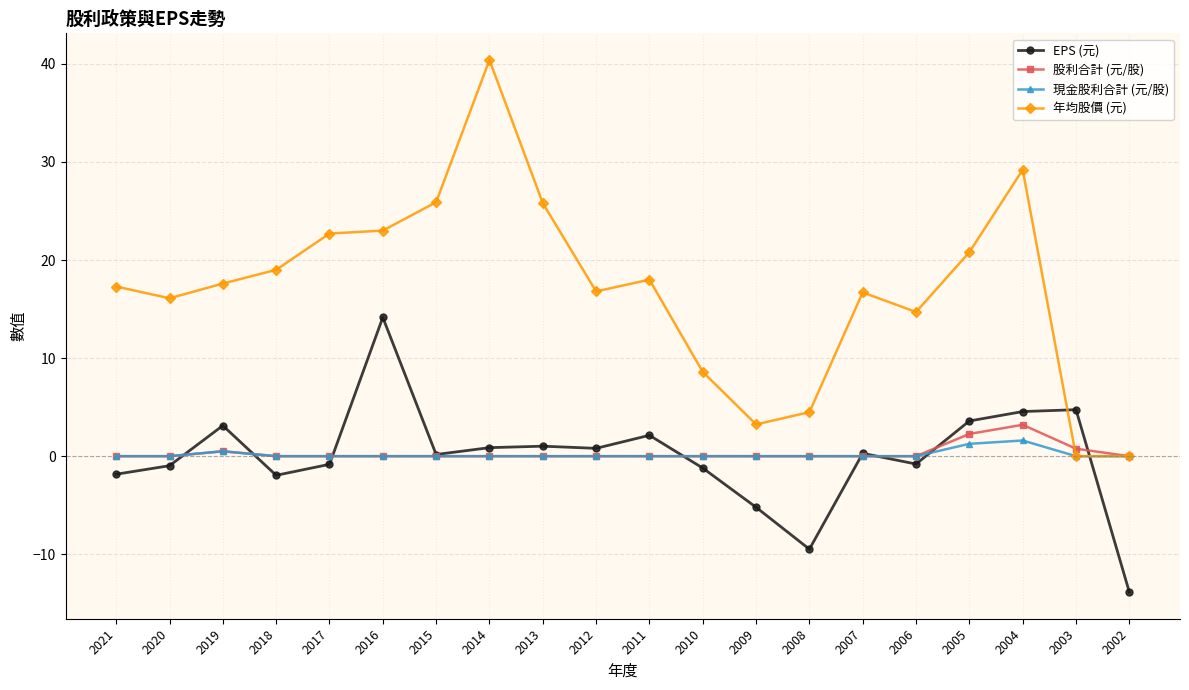

True or false: 年均股價 (元) has more than 0 points higher than both neighbors.

True